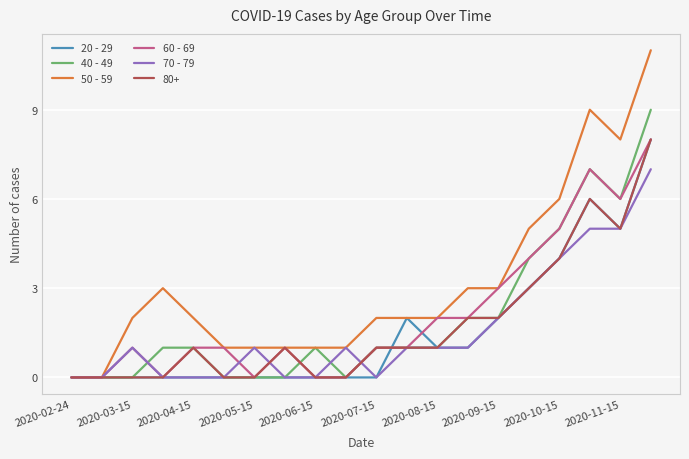

Which series has the largest range (max minus min)?

50 - 59